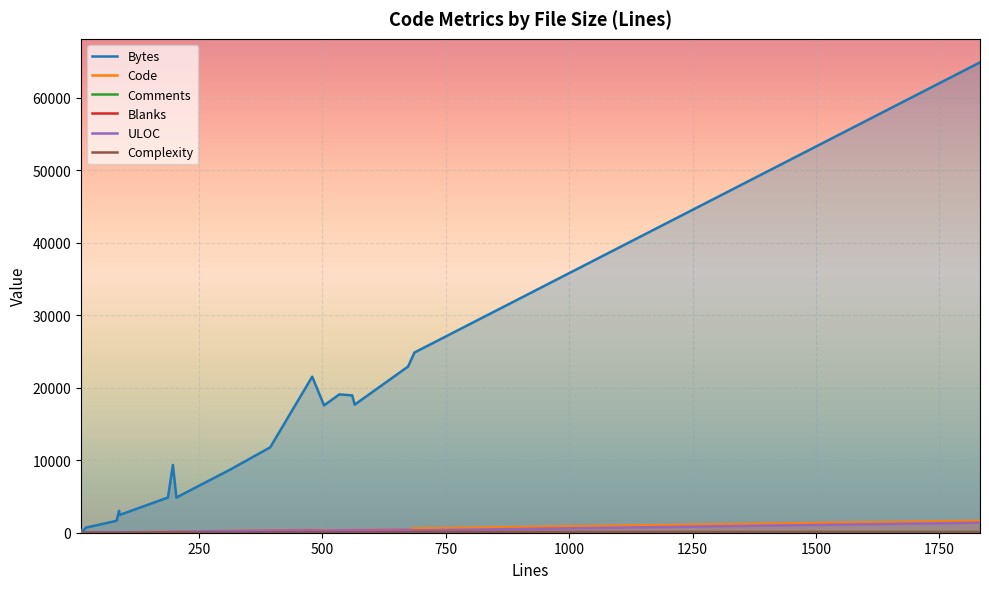

What is the greatest value displayed?

64902